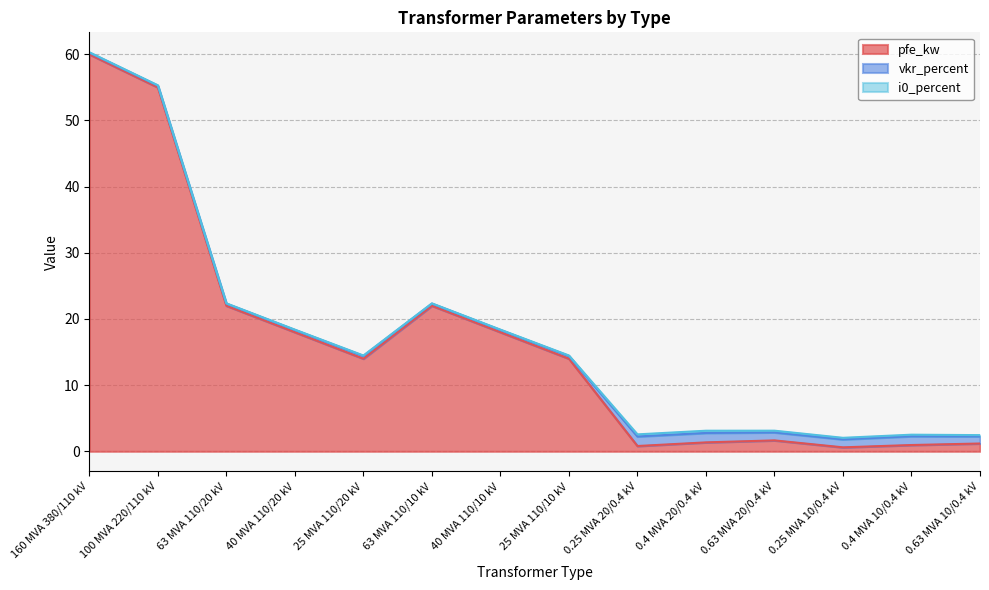

Rank the series by their maximum value, from highest to lowest.

pfe_kw, vkr_percent, i0_percent